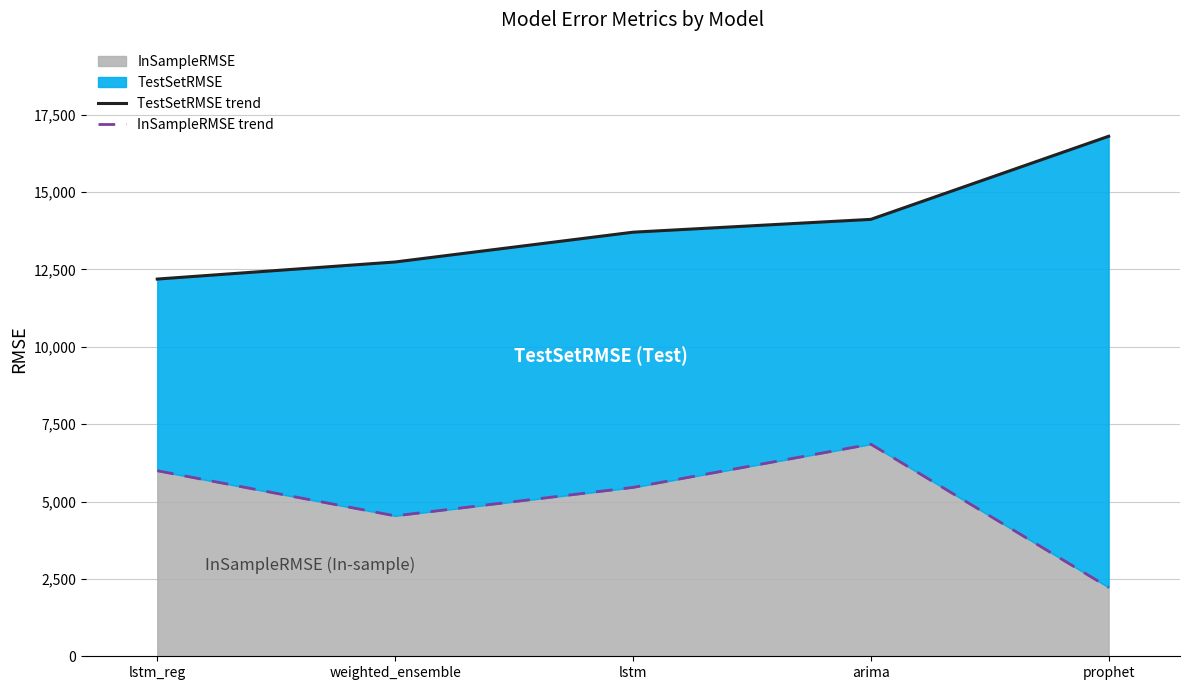

True or false: TestSetRMSE trend has a value of 13703.1 at lstm.

True